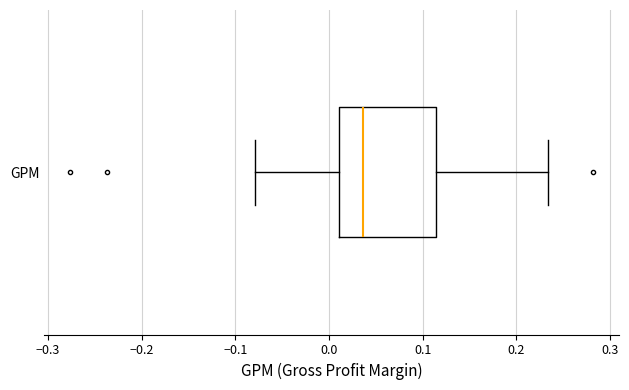

Transcribe this box plot: give where the median line is, the range the box spans, and where the two whiskers end, as read against the x-axis. The values are not printed on the chart, so give them approximately, as read against the axis.

median 0.04, box 0.01 to 0.11, whiskers -0.08 to 0.23